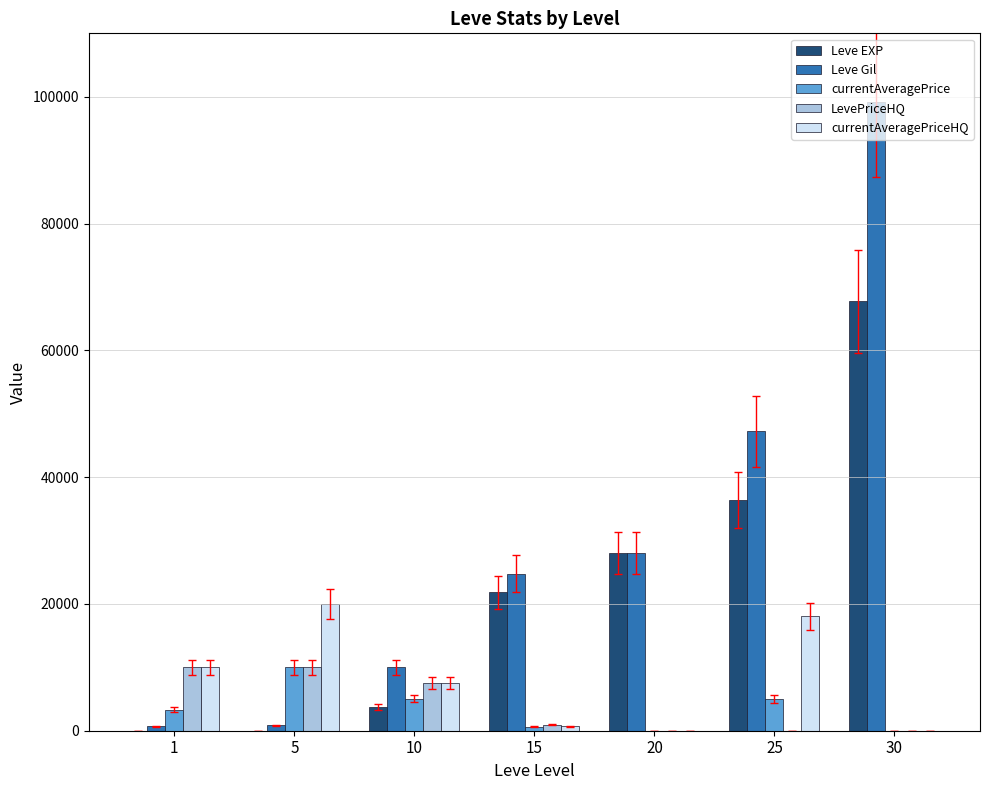

Count the number of categories in the chart.

7